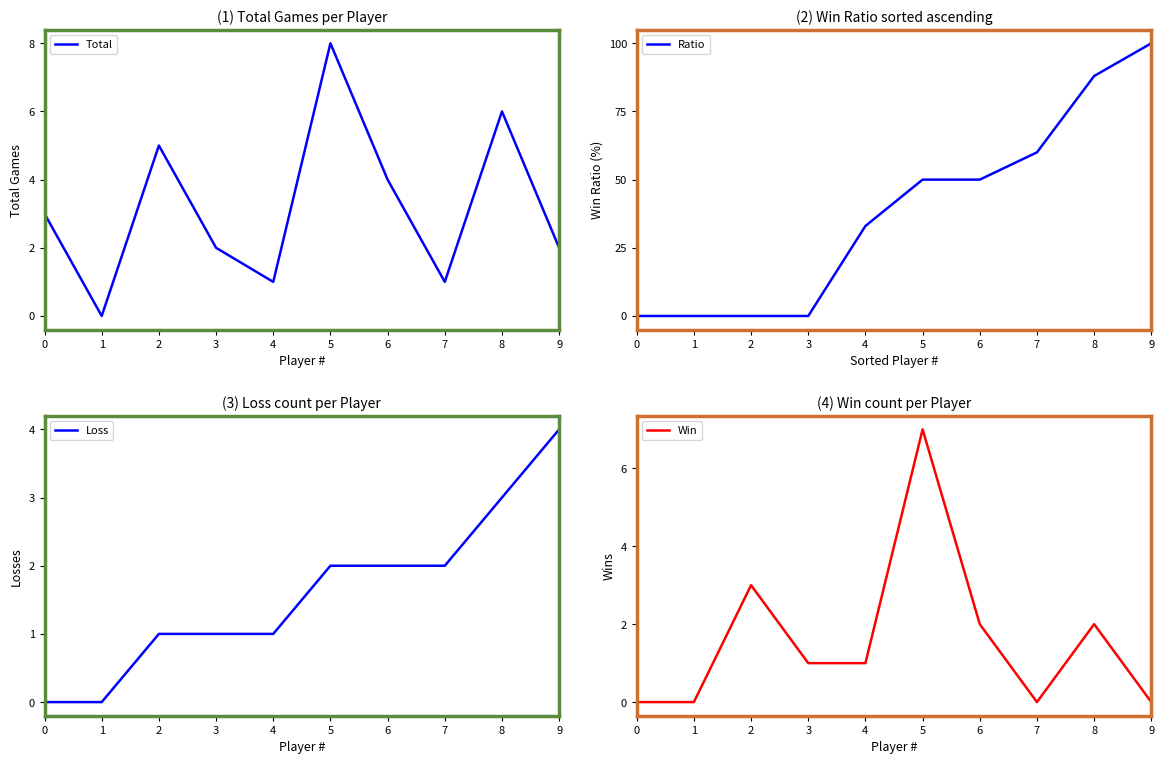

Reading right to left, what are all the values shown in this chart?

Total: 2	6	1	4	8	1	2	5	0	3
Ratio: 100	88	60	50	50	33	0	0	0	0
Loss: 4	3	2	2	2	1	1	1	0	0
Win: 0	2	0	2	7	1	1	3	0	0